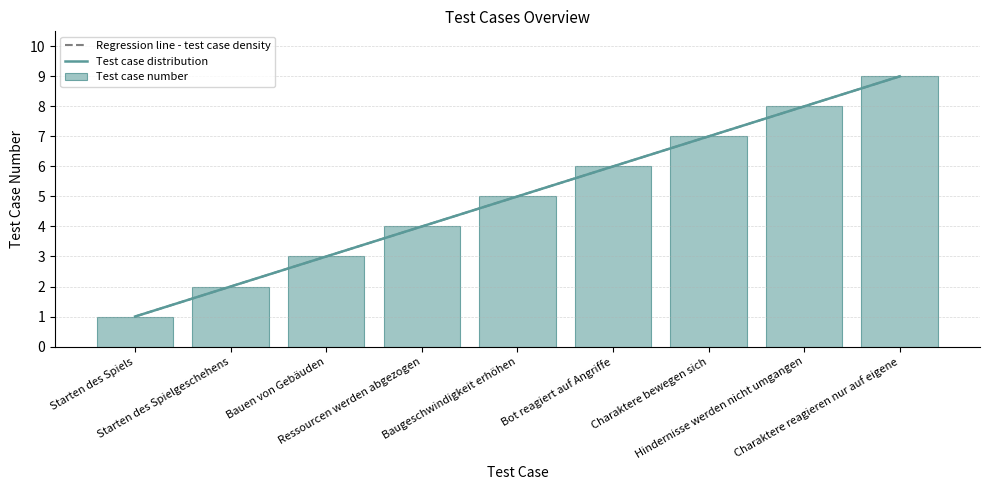

Reading right to left, transcribe all the data shown in this chart.

Charaktere reagieren nur auf eigene=9	Hindernisse werden nicht umgangen=8	Charaktere bewegen sich=7	Bot reagiert auf Angriffe=6	Baugeschwindigkeit erhöhen=5	Ressourcen werden abgezogen=4	Bauen von Gebäuden=3	Starten des Spielgeschehens=2	Starten des Spiels=1